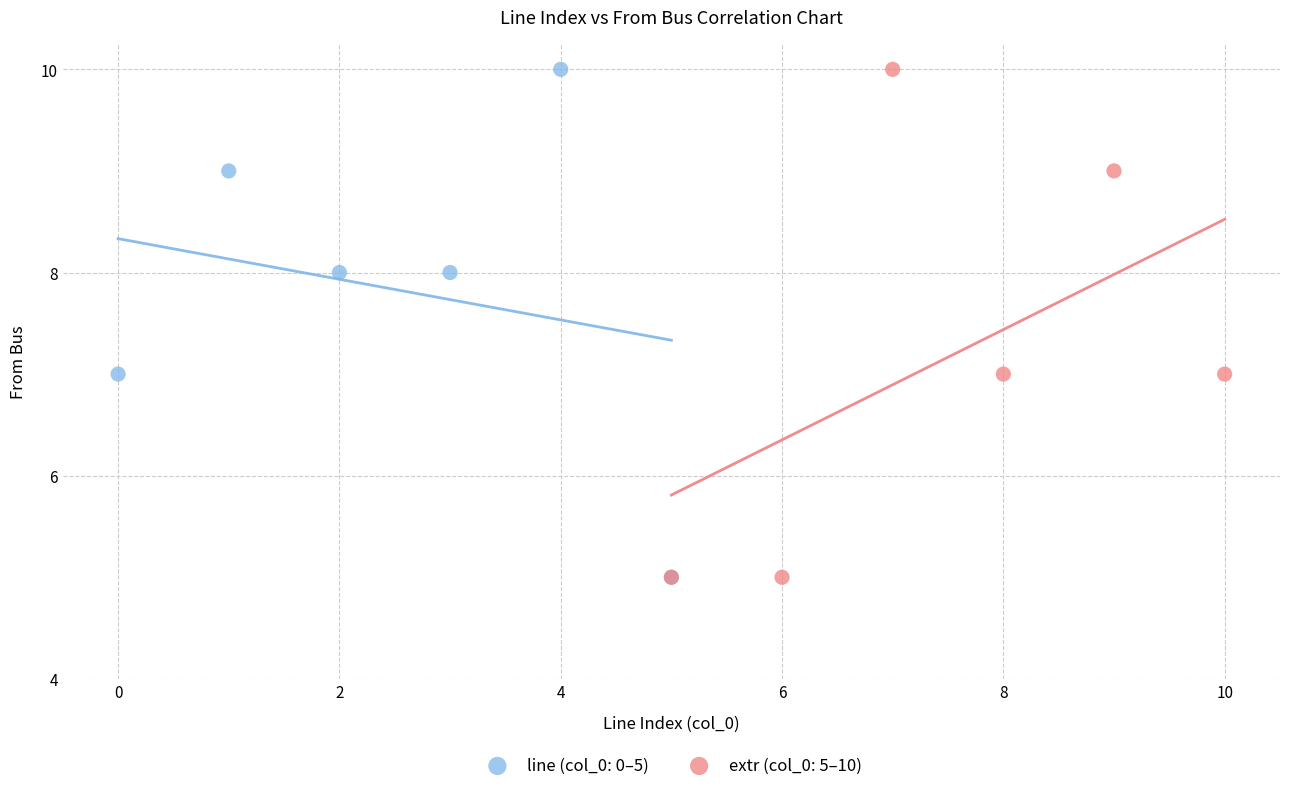

What are all the series names shown in the legend?

line (col_0: 0–5), extr (col_0: 5–10)